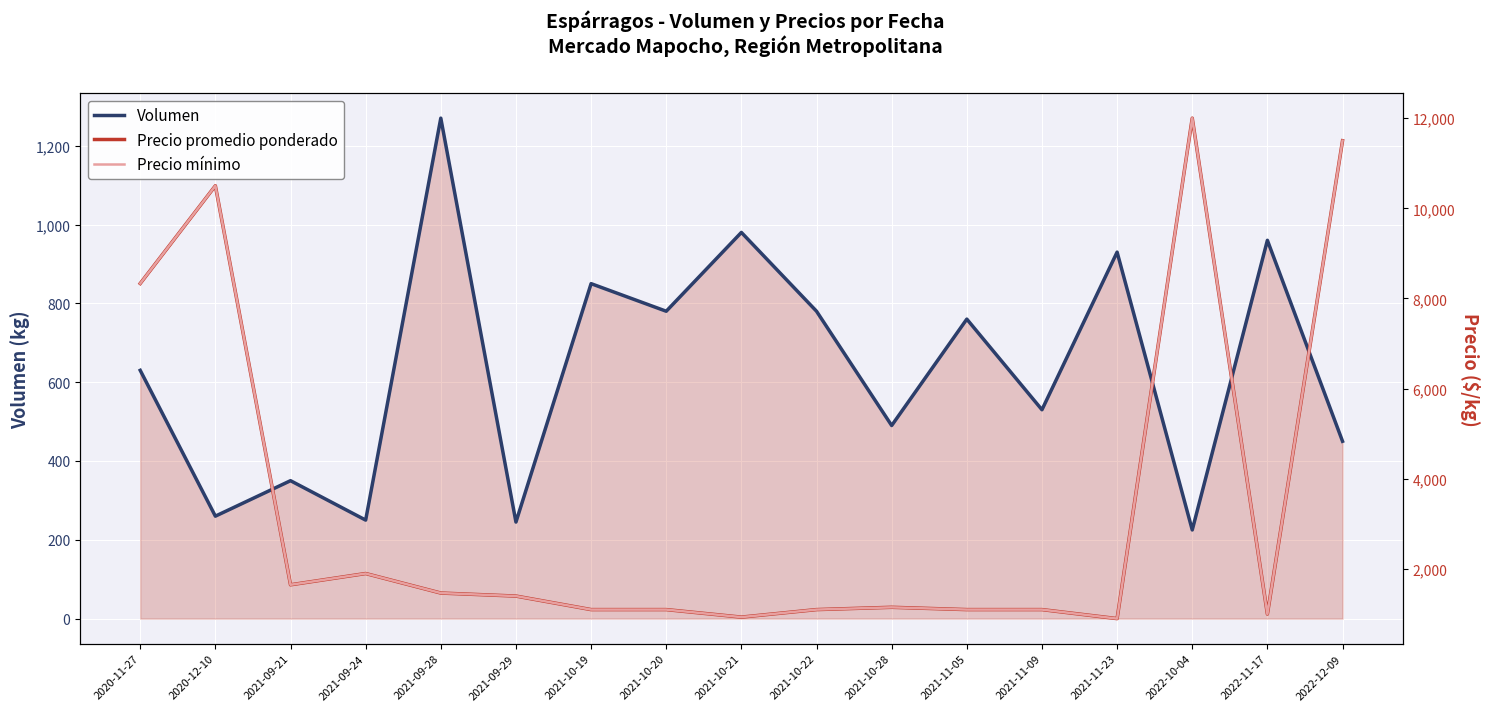

What are all the series names shown in the legend?

Volumen, Precio promedio ponderado, Precio mínimo